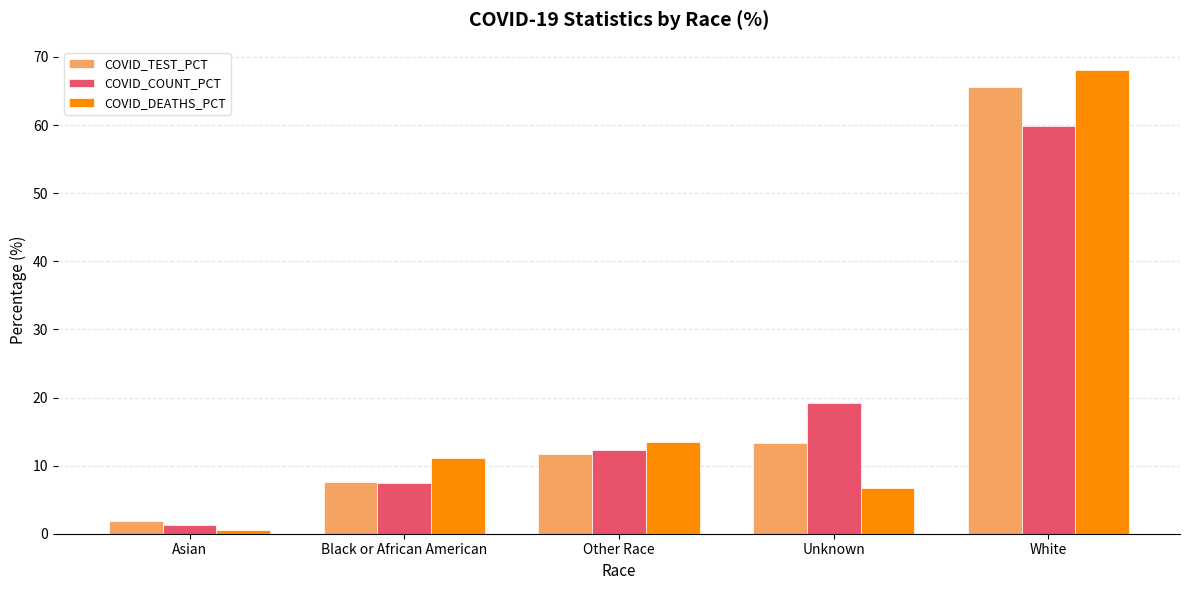

The value of COVID_COUNT_PCT at Black or African American is 4.2. True or false?

False